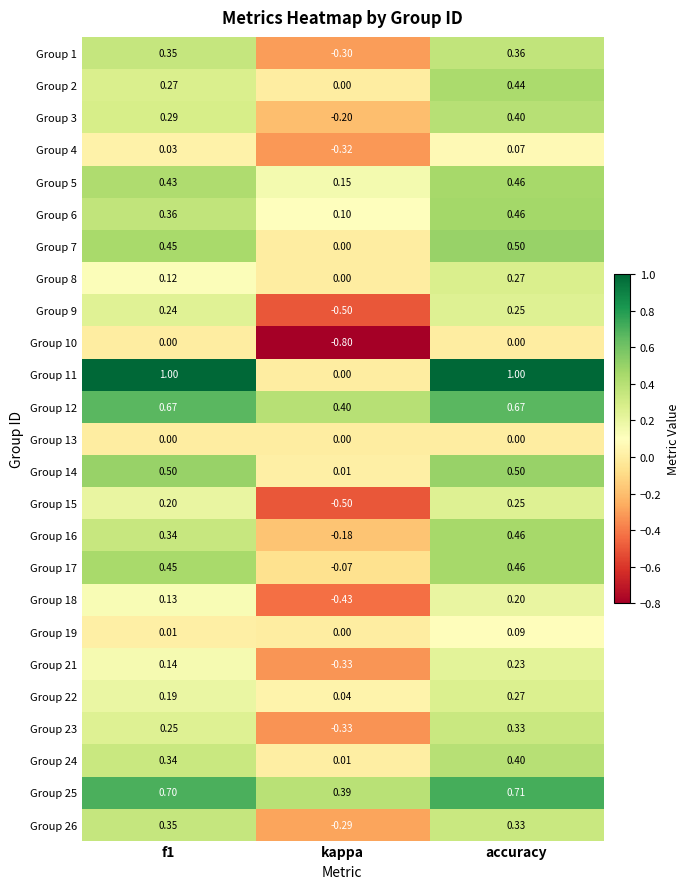

Where is Group 19 nearest to the value 0?

kappa